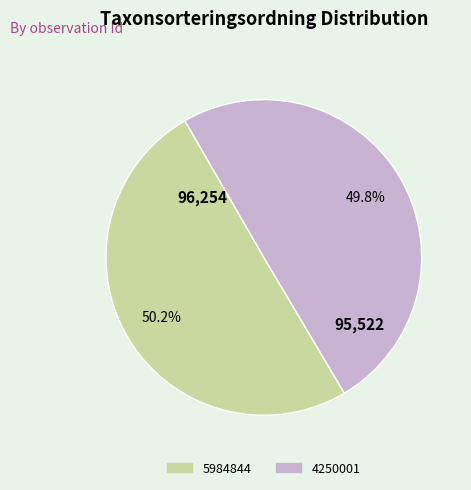

To the nearest percent, what percentage of the pie is 4250001?

50%